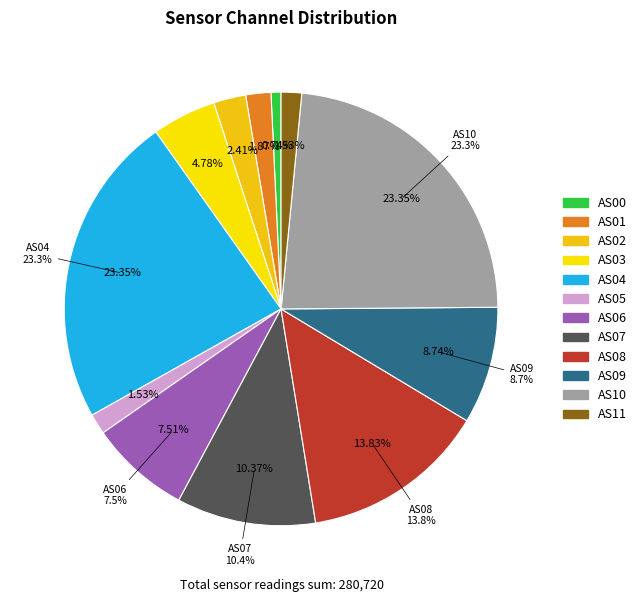

Rank the categories by value from highest to lowest.

AS04, AS10, AS08, AS07, AS09, AS06, AS03, AS02, AS01, AS05, AS11, AS00